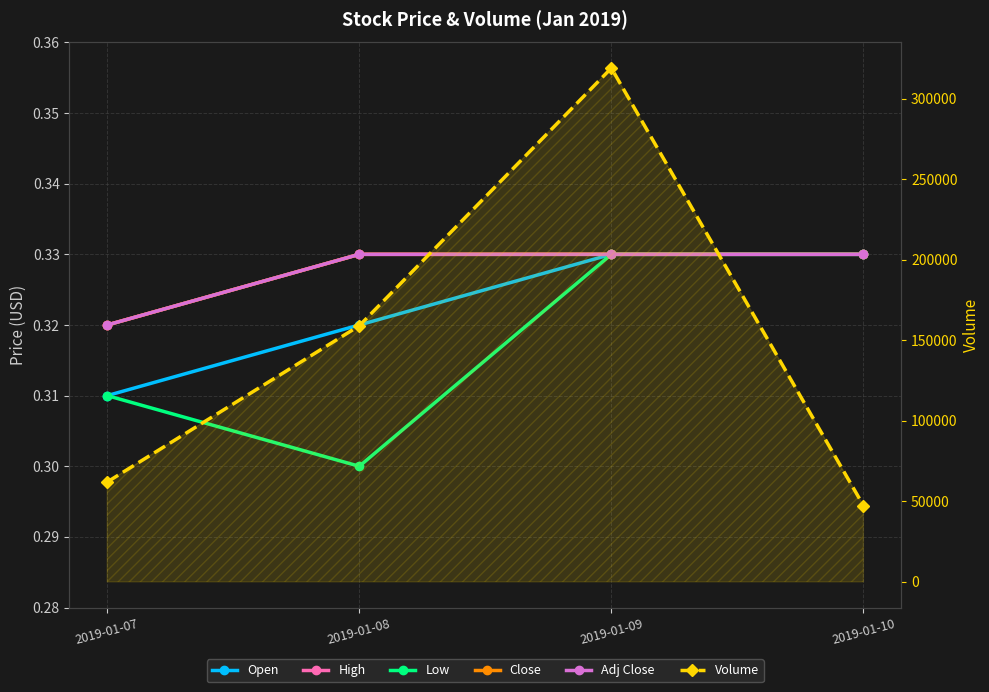

Between 2019-01-07 and 2019-01-08, which series saw the biggest shift?

Volume